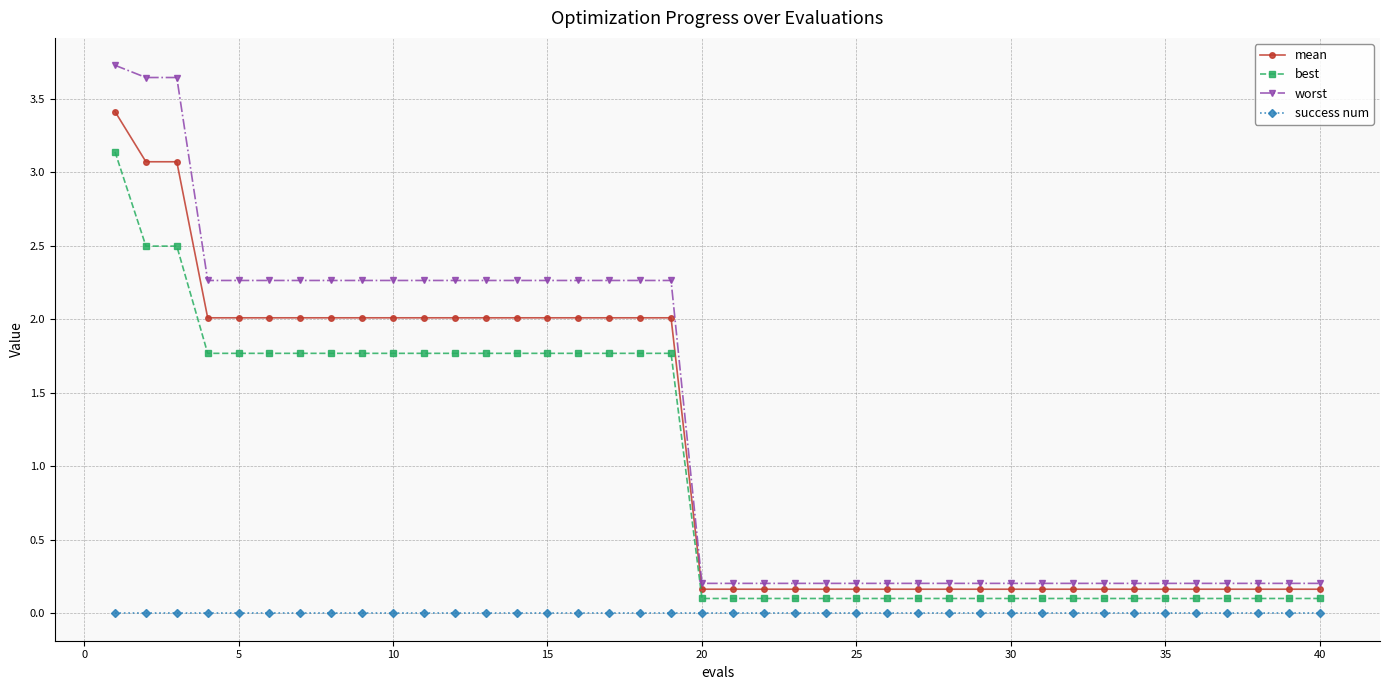

True or false: success num and mean intersect in this chart.

False